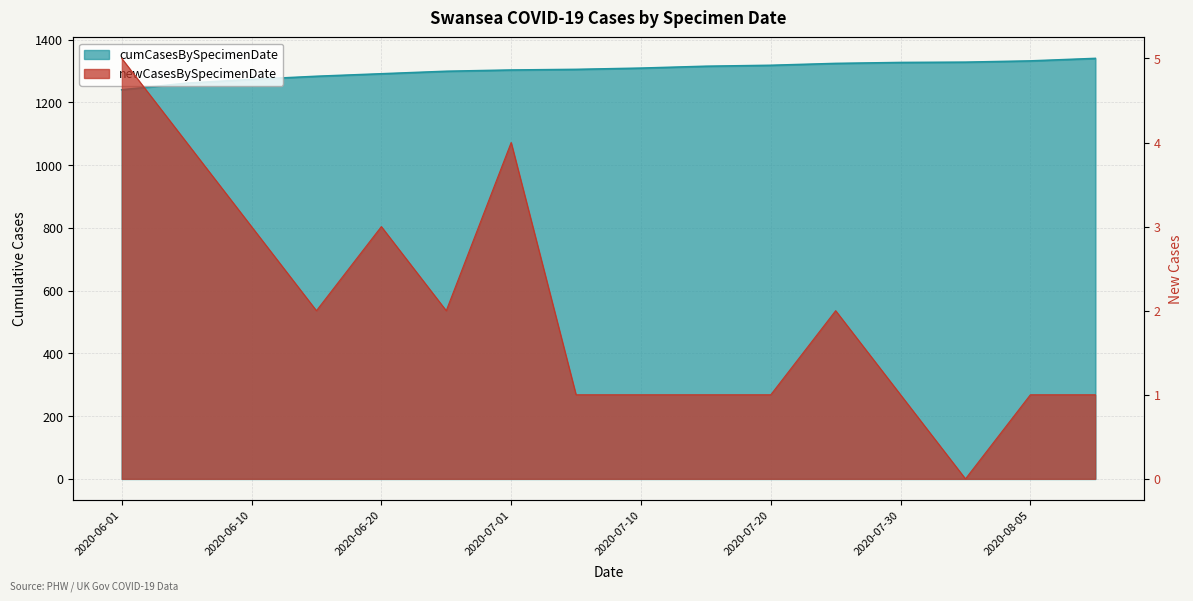

Does the chart have visible grid lines?

Yes